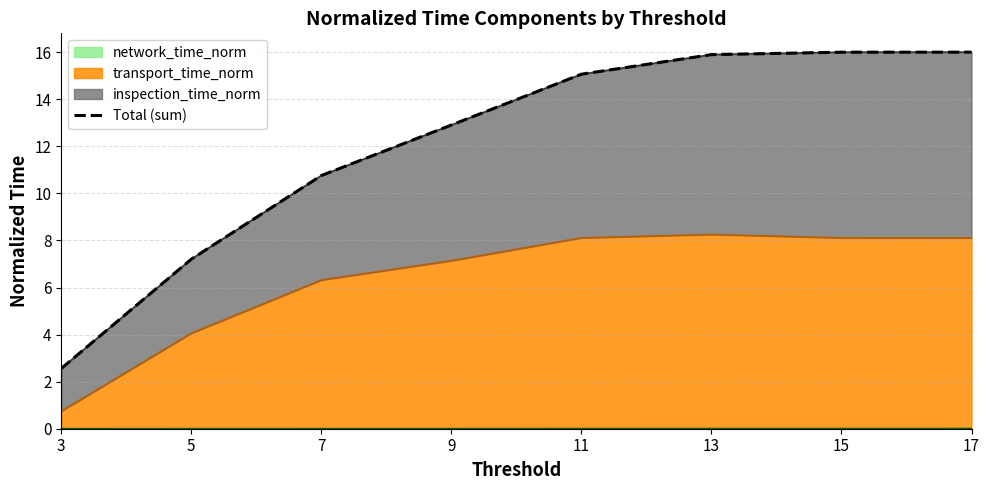

At which label does the data first exceed 15?

11